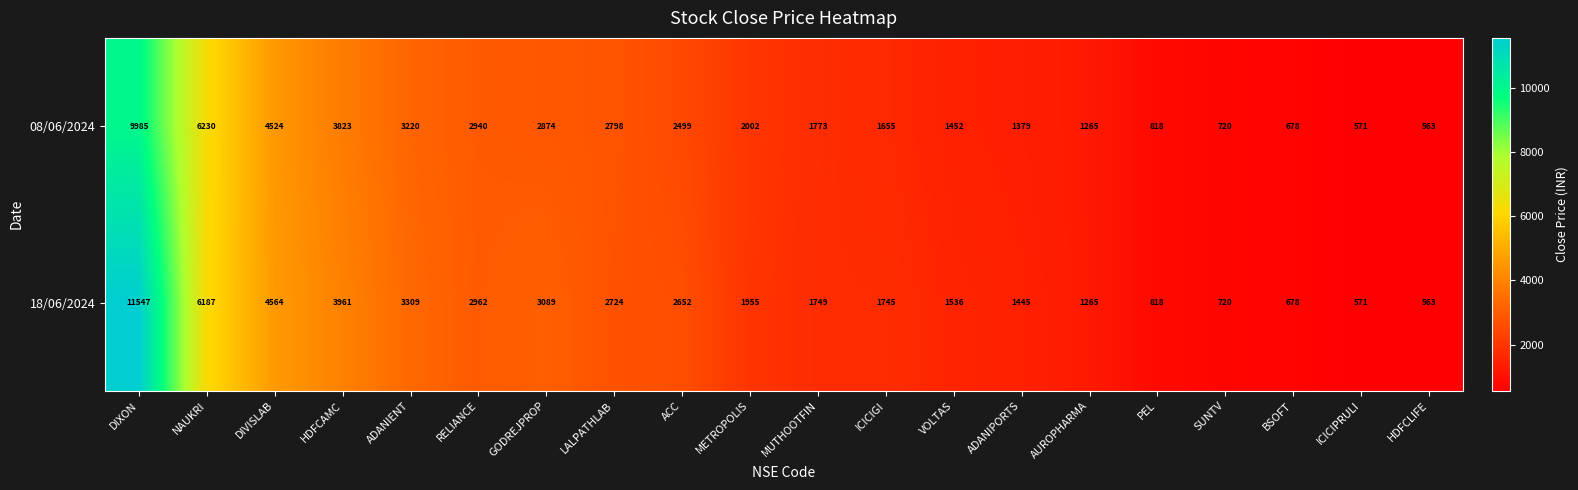

Which series has the widest spread of values?

18/06/2024